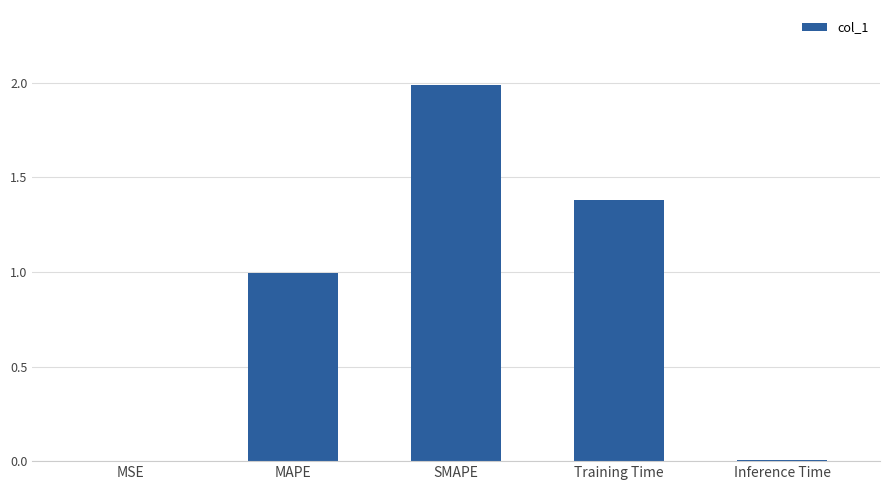

What is the sum of the values at Inference Time and SMAPE?

2.0